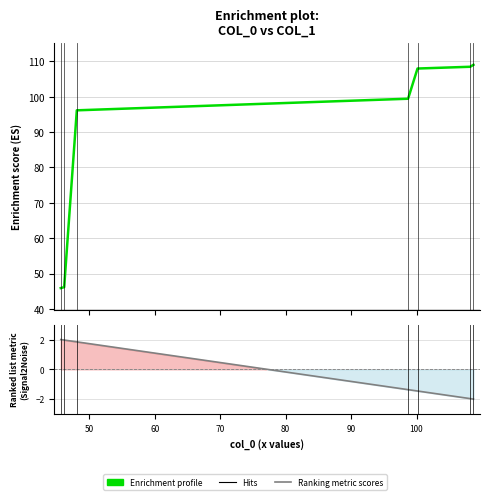

Rank the categories by value from highest to lowest.

108.69772727272726, 108.19545454545454, 100.15227272727272, 98.7090909090909, 48.10454545454545, 46.17272727272727, 45.65454545454545